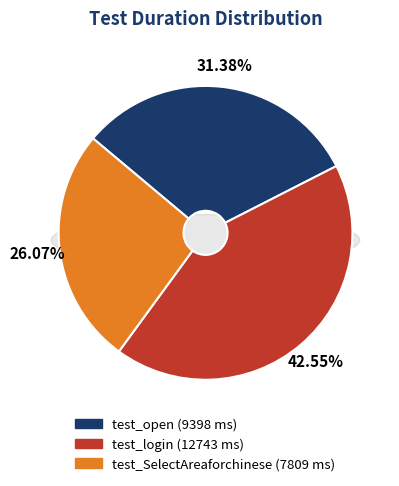

What portion of the pie excludes test_login?

57.5%